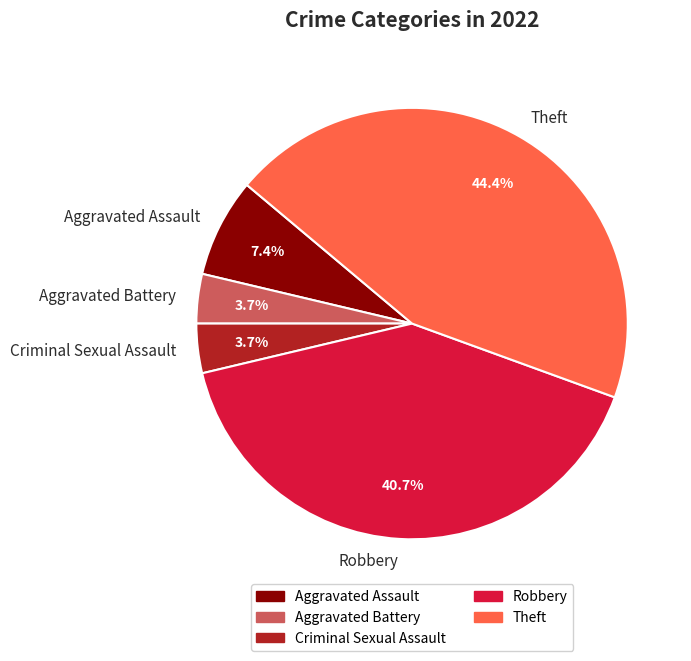

Which category has the biggest portion of the pie?

Theft